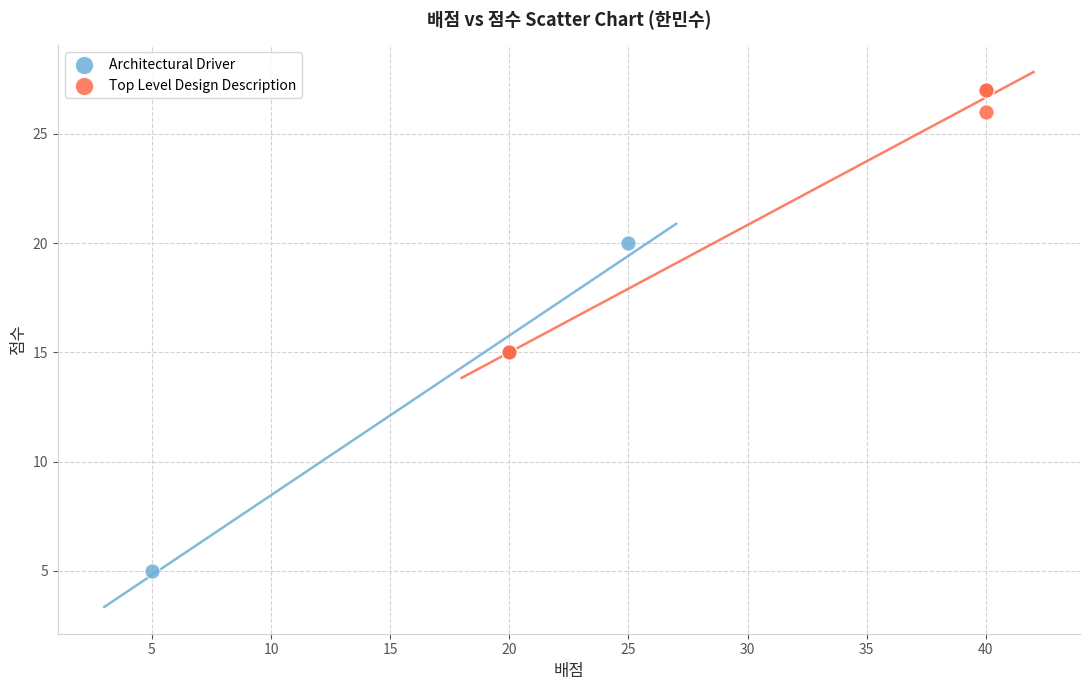

What are all the series names shown in the legend?

Architectural Driver, Top Level Design Description